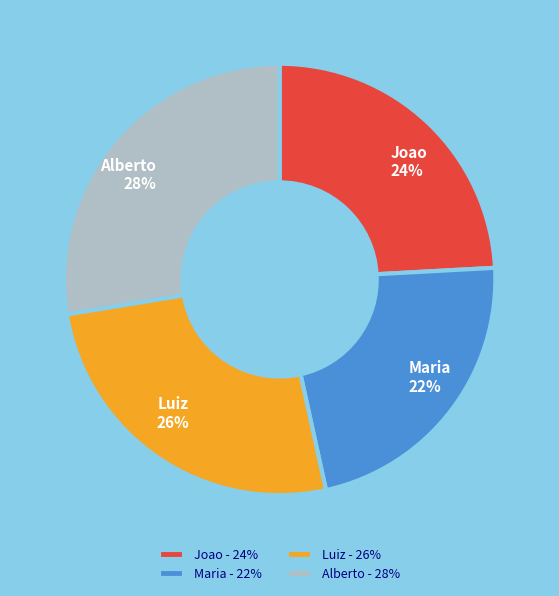

Does Maria account for over 50% of the chart?

No